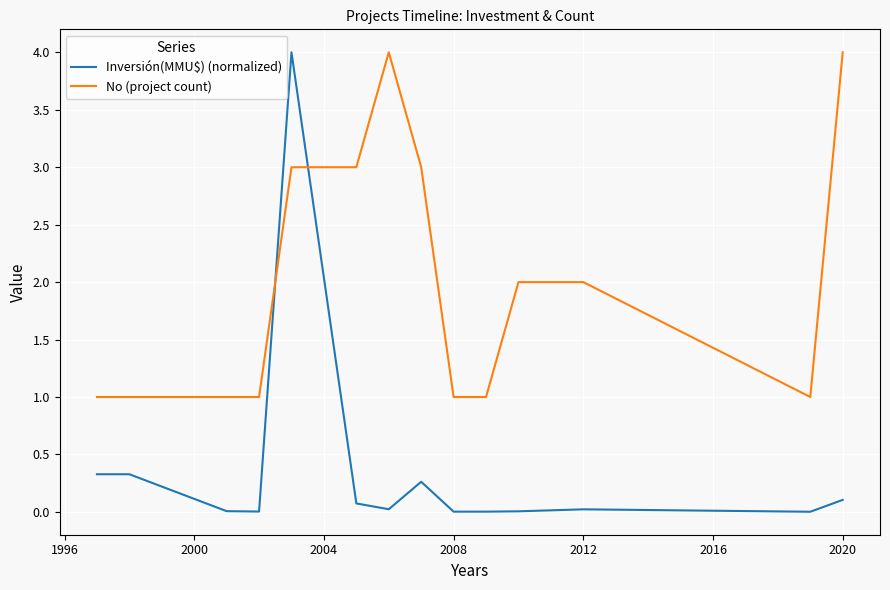

Which series has the largest total across all categories?

No (project count)